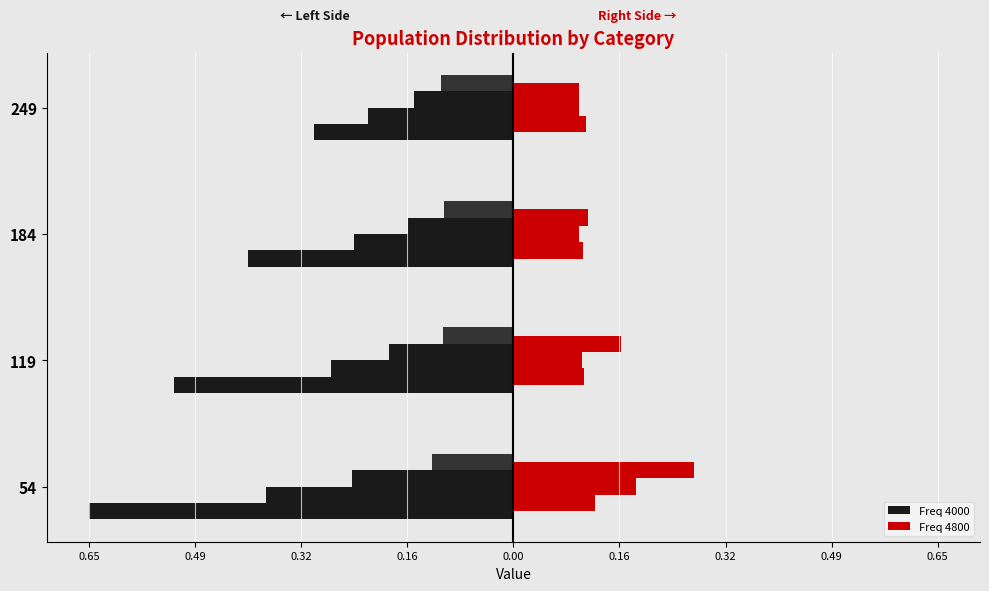

Rank the series by their maximum value, from highest to lowest.

Freq 4800, Freq 4000